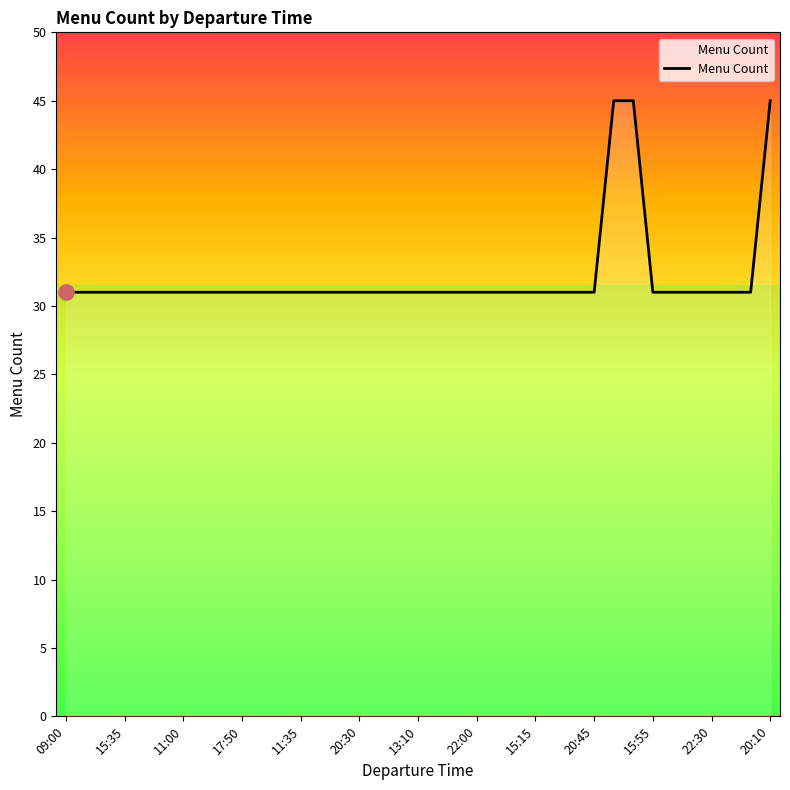

What is the greatest value displayed?

45